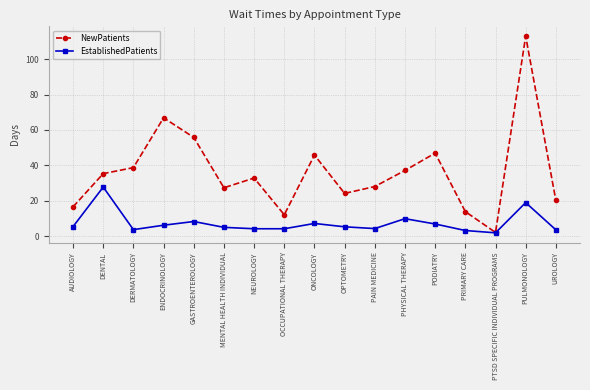

The NewPatients series shows 16.1 at PHYSICAL THERAPY. True or false?

False